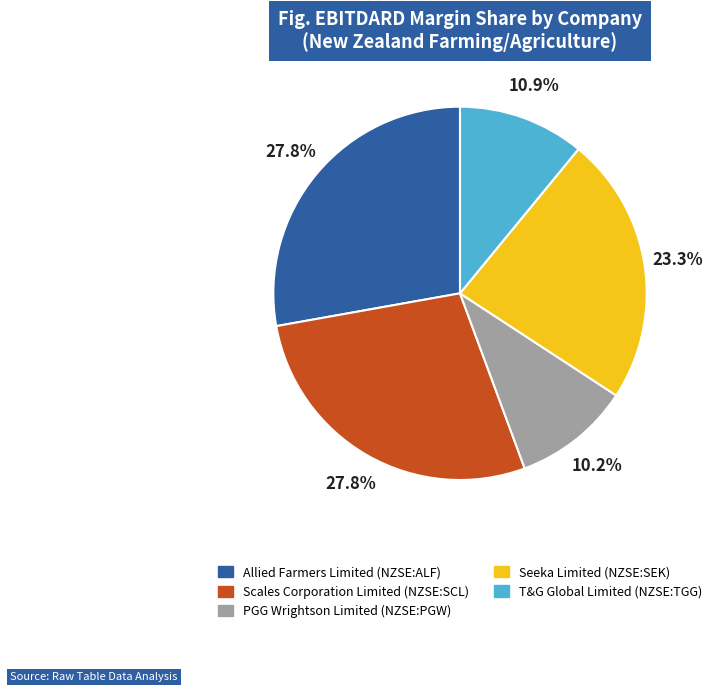

To the nearest percent, what percentage of the pie is T&G Global Limited (NZSE:TGG)?

11%